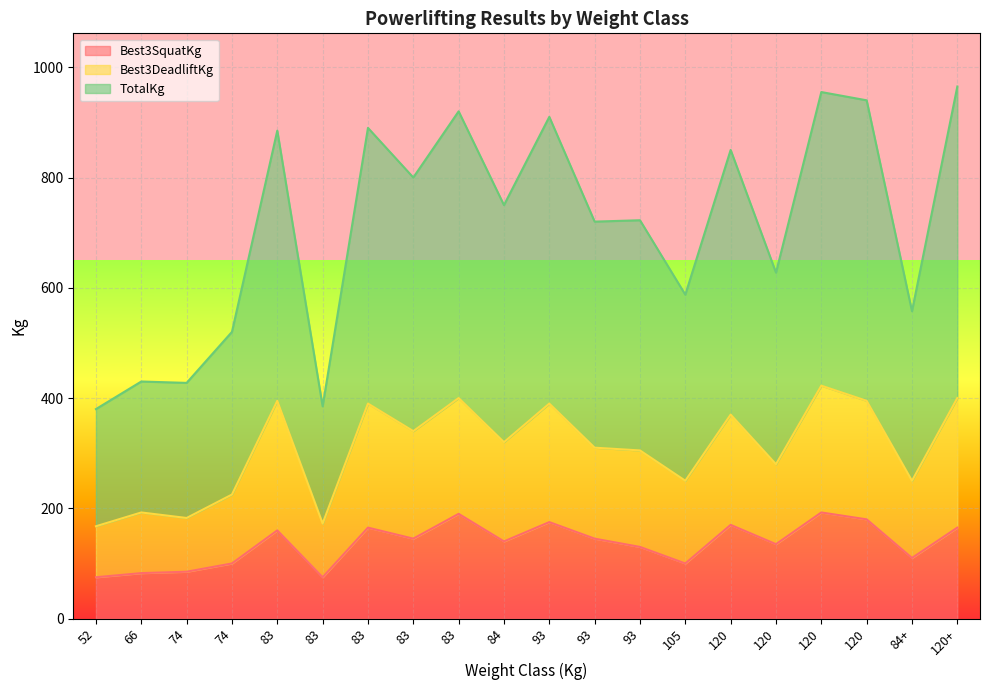

What are all the series names shown in the legend?

Best3SquatKg, Best3DeadliftKg, TotalKg